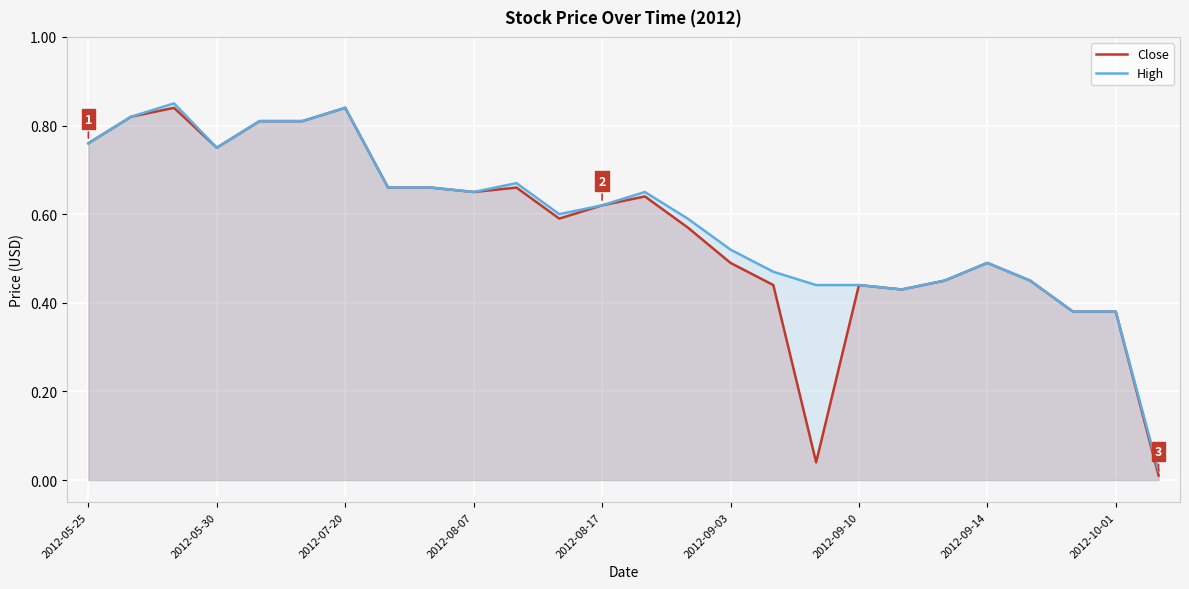

Rank the series by their average value, from highest to lowest.

High, Close